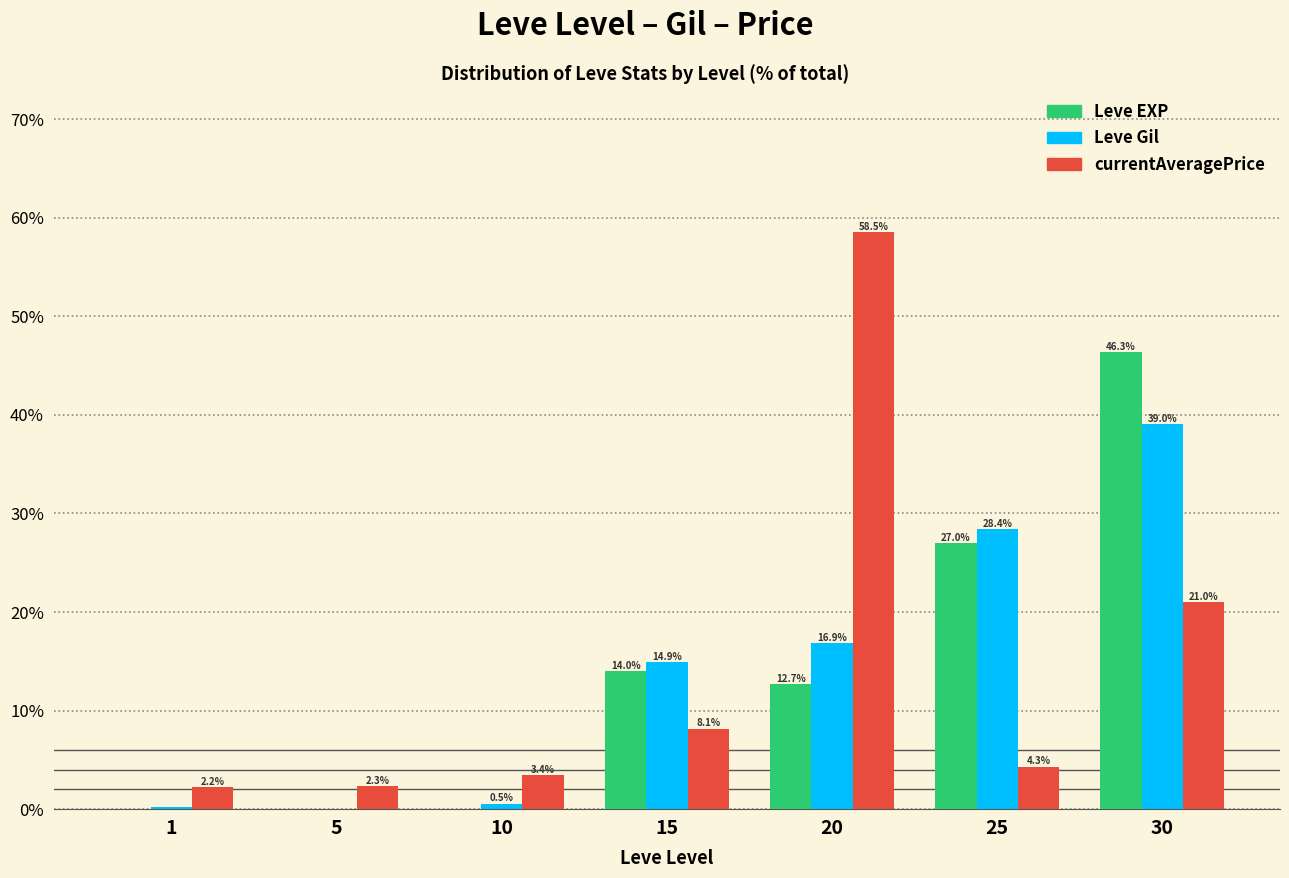

How many data points in Leve EXP are above 12?

4